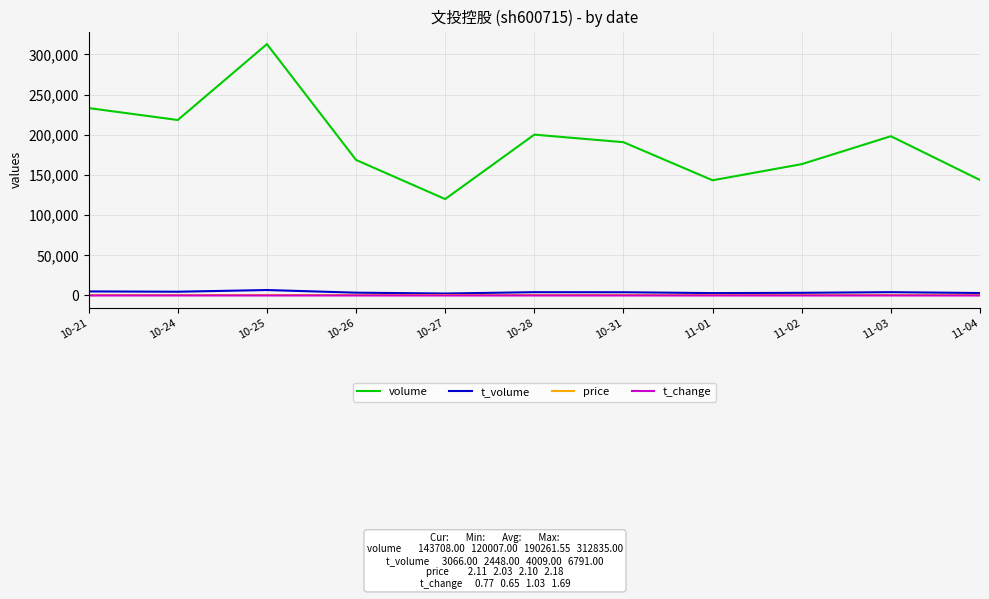

What is the smallest value displayed?

0.7